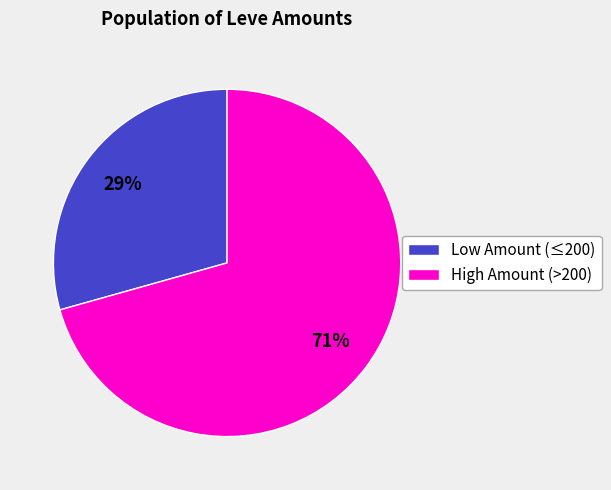

Does any single category account for the majority?

Yes